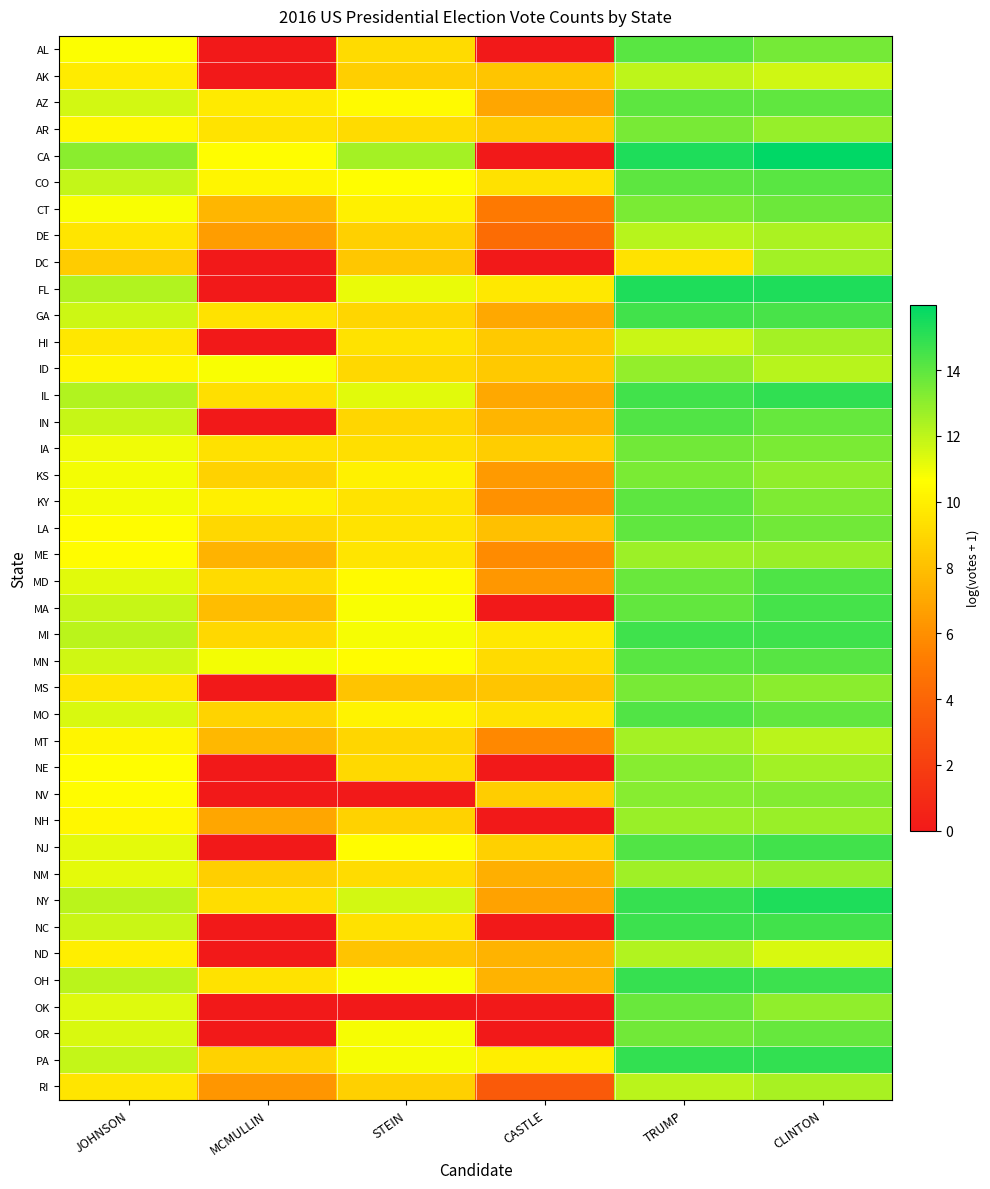

Reading left to right, extract all data points from this chart.

AL: JOHNSON=10.7	MCMULLIN=0.0	STEIN=9.1	CASTLE=0.0	TRUMP=14.1	CLINTON=13.5
AK: JOHNSON=9.8	MCMULLIN=0.0	STEIN=8.7	CASTLE=8.3	TRUMP=12.0	CLINTON=11.7
AZ: JOHNSON=11.6	MCMULLIN=9.8	STEIN=10.4	CASTLE=7.0	TRUMP=14.0	CLINTON=14.0
AR: JOHNSON=10.3	MCMULLIN=9.5	STEIN=9.2	CASTLE=8.4	TRUMP=13.4	CLINTON=12.8
CA: JOHNSON=13.1	MCMULLIN=10.6	STEIN=12.5	CASTLE=0.0	TRUMP=15.3	CLINTON=16.0
CO: JOHNSON=11.9	MCMULLIN=10.3	STEIN=10.6	CASTLE=9.4	TRUMP=14.0	CLINTON=14.1
CT: JOHNSON=10.8	MCMULLIN=7.7	STEIN=10.0	CASTLE=5.0	TRUMP=13.4	CLINTON=13.7
DE: JOHNSON=9.6	MCMULLIN=6.6	STEIN=8.7	CASTLE=4.3	TRUMP=12.1	CLINTON=12.4
DC: JOHNSON=8.5	MCMULLIN=0.0	STEIN=8.4	CASTLE=0.0	TRUMP=9.5	CLINTON=12.6
FL: JOHNSON=12.2	MCMULLIN=0.0	STEIN=11.1	CASTLE=9.7	TRUMP=15.3	CLINTON=15.3
GA: JOHNSON=11.7	MCMULLIN=9.5	STEIN=8.9	CASTLE=7.0	TRUMP=14.6	CLINTON=14.4
HI: JOHNSON=9.7	MCMULLIN=0.0	STEIN=9.5	CASTLE=8.4	TRUMP=11.8	CLINTON=12.5
ID: JOHNSON=10.3	MCMULLIN=10.7	STEIN=9.0	CASTLE=8.4	TRUMP=12.9	CLINTON=12.2
IL: JOHNSON=12.3	MCMULLIN=9.4	STEIN=11.2	CASTLE=7.0	TRUMP=14.6	CLINTON=14.9
IN: JOHNSON=11.8	MCMULLIN=0.0	STEIN=9.0	CASTLE=7.6	TRUMP=14.3	CLINTON=13.8
IA: JOHNSON=11.0	MCMULLIN=9.4	STEIN=9.3	CASTLE=8.6	TRUMP=13.6	CLINTON=13.4
KS: JOHNSON=10.9	MCMULLIN=8.8	STEIN=10.1	CASTLE=6.5	TRUMP=13.4	CLINTON=13.0
KY: JOHNSON=10.9	MCMULLIN=10.0	STEIN=9.5	CASTLE=6.1	TRUMP=14.0	CLINTON=13.4
LA: JOHNSON=10.5	MCMULLIN=9.1	STEIN=9.5	CASTLE=8.0	TRUMP=14.0	CLINTON=13.6
ME: JOHNSON=10.5	MCMULLIN=7.5	STEIN=9.6	CASTLE=5.8	TRUMP=12.7	CLINTON=12.8
MD: JOHNSON=11.3	MCMULLIN=9.2	STEIN=10.5	CASTLE=6.3	TRUMP=13.8	CLINTON=14.3
MA: JOHNSON=11.8	MCMULLIN=7.9	STEIN=10.8	CASTLE=0.0	TRUMP=13.9	CLINTON=14.5
MI: JOHNSON=12.1	MCMULLIN=9.0	STEIN=10.8	CASTLE=9.7	TRUMP=14.6	CLINTON=14.6
MN: JOHNSON=11.6	MCMULLIN=10.9	STEIN=10.5	CASTLE=9.2	TRUMP=14.1	CLINTON=14.1
MS: JOHNSON=9.6	MCMULLIN=0.0	STEIN=8.2	CASTLE=8.3	TRUMP=13.5	CLINTON=13.1
MO: JOHNSON=11.5	MCMULLIN=8.9	STEIN=10.1	CASTLE=9.5	TRUMP=14.3	CLINTON=13.9
MT: JOHNSON=10.2	MCMULLIN=7.7	STEIN=9.0	CASTLE=5.7	TRUMP=12.5	CLINTON=12.1
NE: JOHNSON=10.6	MCMULLIN=0.0	STEIN=9.1	CASTLE=0.0	TRUMP=13.1	CLINTON=12.6
NV: JOHNSON=10.5	MCMULLIN=0.0	STEIN=0.0	CASTLE=8.6	TRUMP=13.1	CLINTON=13.2
NH: JOHNSON=10.3	MCMULLIN=7.0	STEIN=8.8	CASTLE=0.0	TRUMP=12.8	CLINTON=12.8
NJ: JOHNSON=11.2	MCMULLIN=0.0	STEIN=10.5	CASTLE=8.7	TRUMP=14.3	CLINTON=14.6
NM: JOHNSON=11.2	MCMULLIN=8.7	STEIN=9.2	CASTLE=7.3	TRUMP=12.7	CLINTON=12.9
NY: JOHNSON=12.1	MCMULLIN=9.2	STEIN=11.6	CASTLE=6.8	TRUMP=14.9	CLINTON=15.3
NC: JOHNSON=11.8	MCMULLIN=0.0	STEIN=9.4	CASTLE=0.0	TRUMP=14.7	CLINTON=14.6
ND: JOHNSON=10.0	MCMULLIN=0.0	STEIN=8.2	CASTLE=7.5	TRUMP=12.3	CLINTON=11.4
OH: JOHNSON=12.1	MCMULLIN=9.4	STEIN=10.7	CASTLE=7.5	TRUMP=14.9	CLINTON=14.7
OK: JOHNSON=11.3	MCMULLIN=0.0	STEIN=0.0	CASTLE=0.0	TRUMP=13.8	CLINTON=12.9
OR: JOHNSON=11.5	MCMULLIN=0.0	STEIN=10.8	CASTLE=0.0	TRUMP=13.6	CLINTON=13.8
PA: JOHNSON=11.9	MCMULLIN=8.8	STEIN=10.8	CASTLE=10.0	TRUMP=14.9	CLINTON=14.9
RI: JOHNSON=9.6	MCMULLIN=6.2	STEIN=8.7	CASTLE=3.4	TRUMP=12.1	CLINTON=12.4